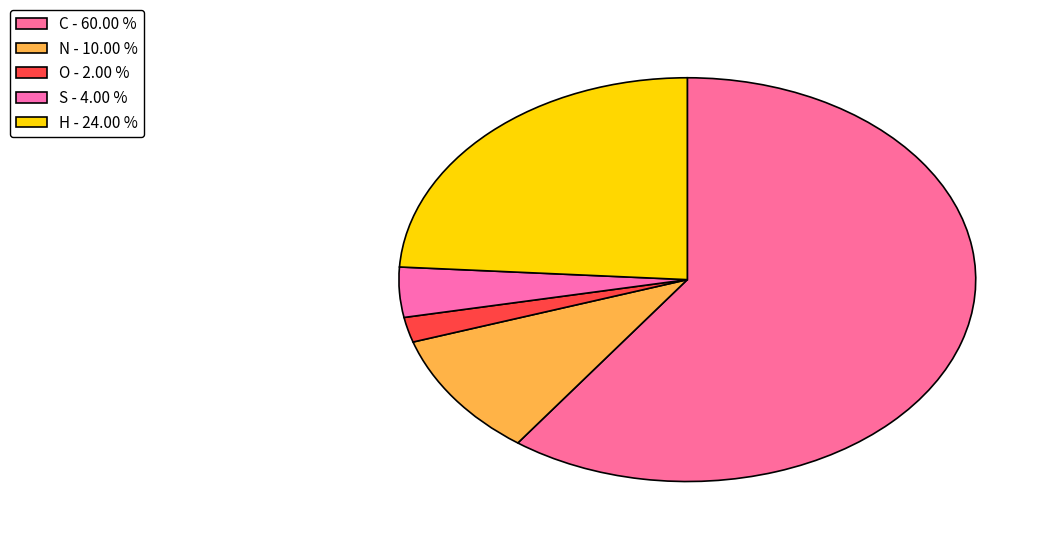

True or false: H accounts for 24% of the total.

True